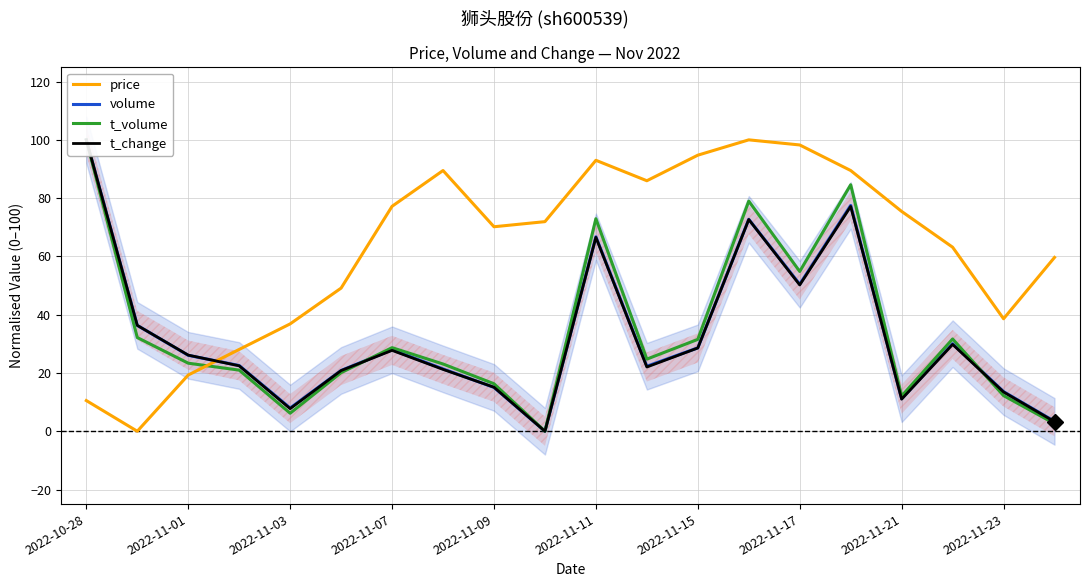

What is the maximum value for price?

100.0